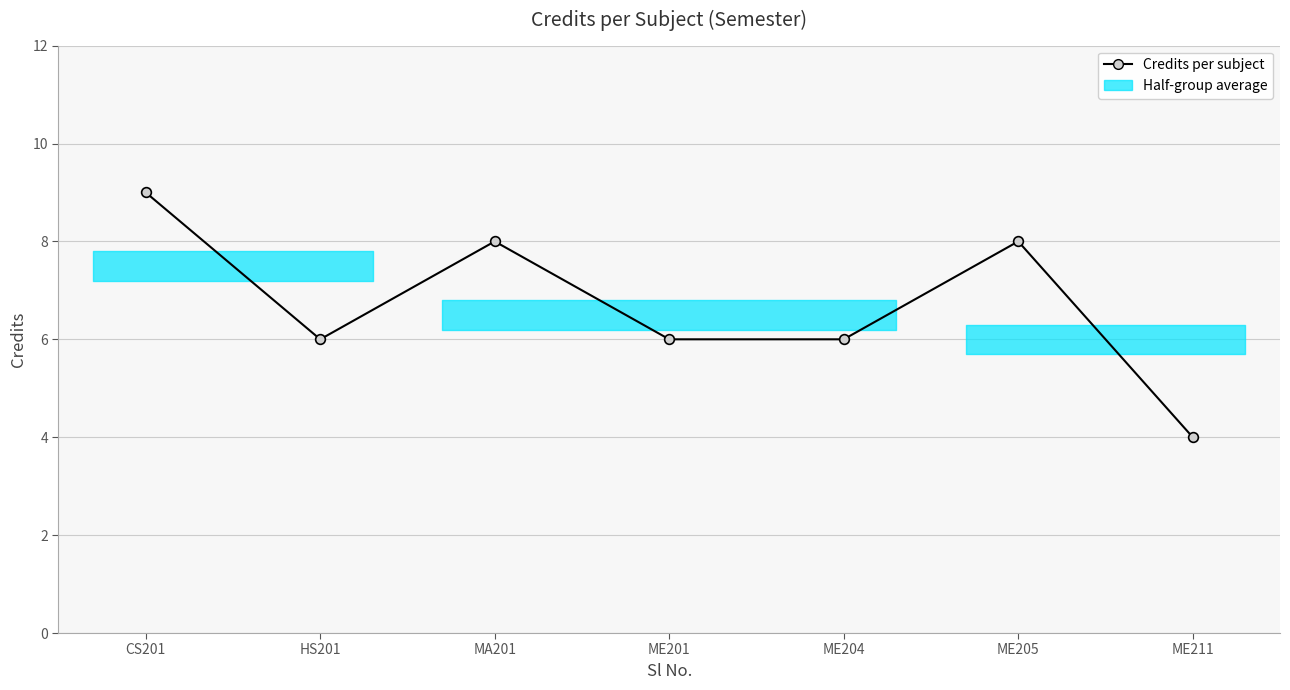

Where is the first local maximum?

MA201